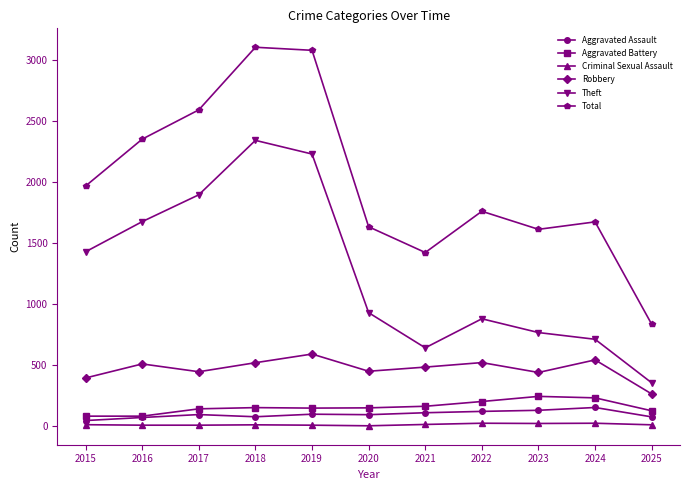

Where is the first local maximum for Theft?

2018